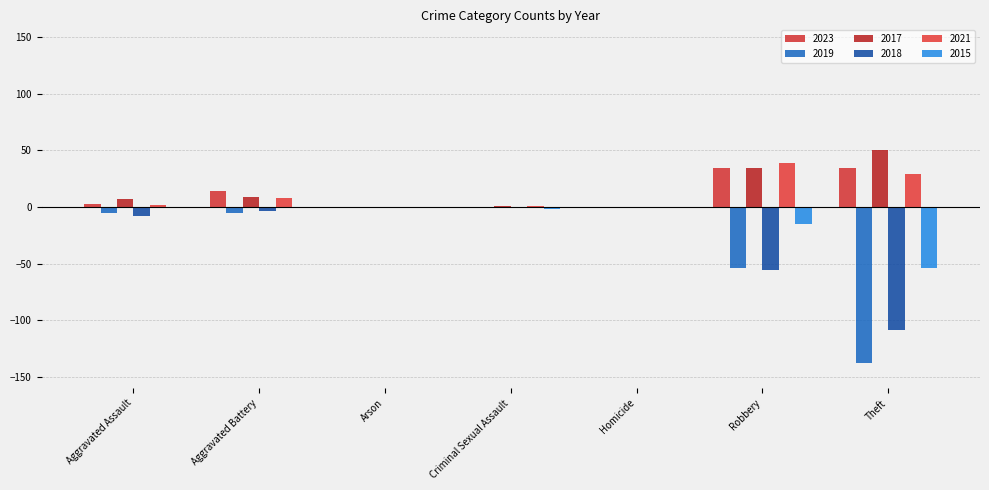

At which label is 2017 closest to 25?

Robbery